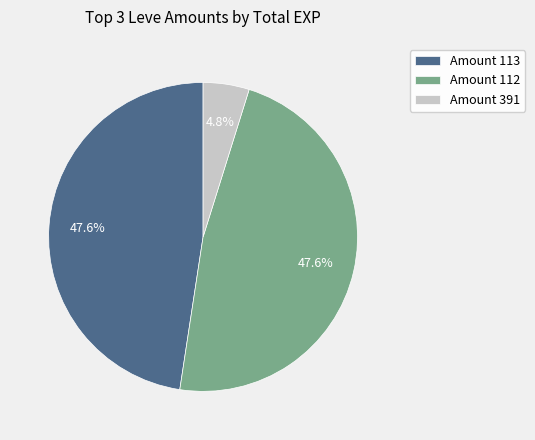

Do Amount 391 and Amount 112 together represent more than half of the pie?

Yes